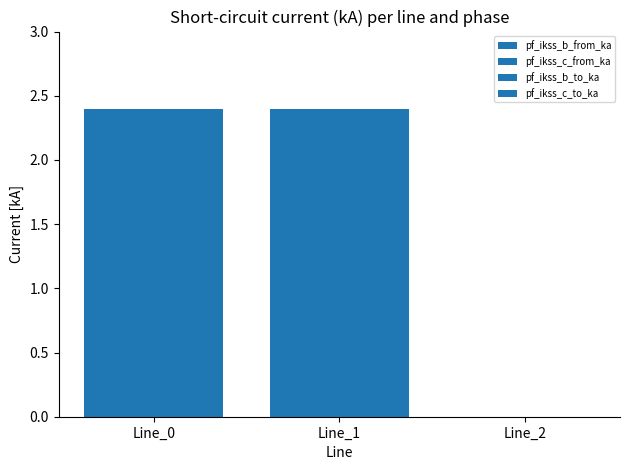

What is the difference between the pf_ikss_b_from_ka values at Line_0 and Line_2?

2.4